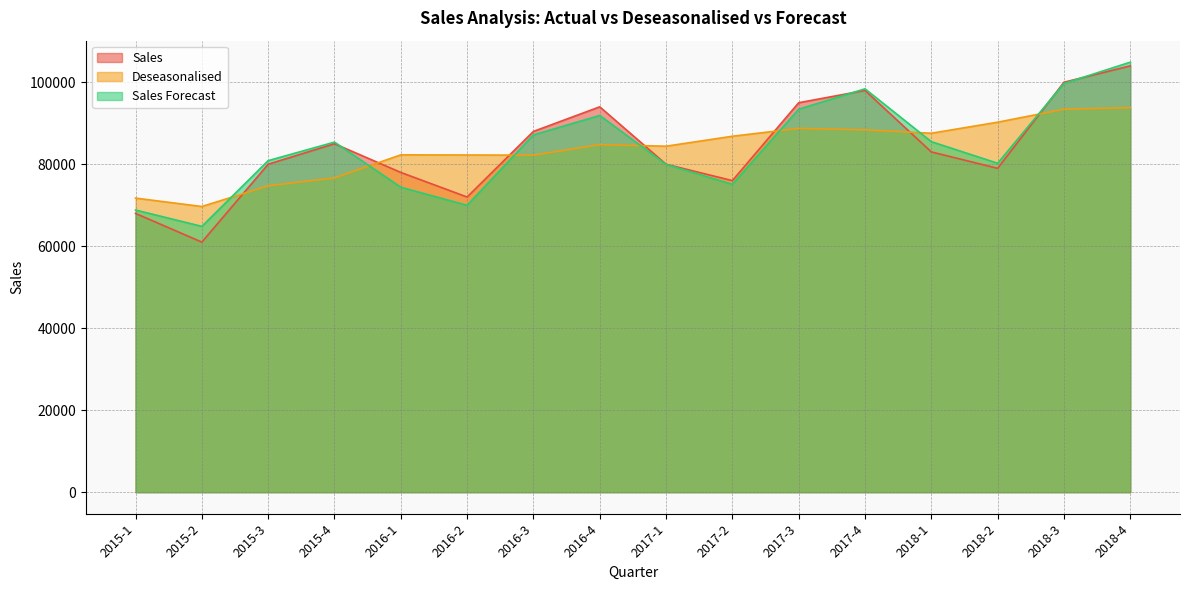

What is the spread (max minus min) of values at 2018-4?

11103.1